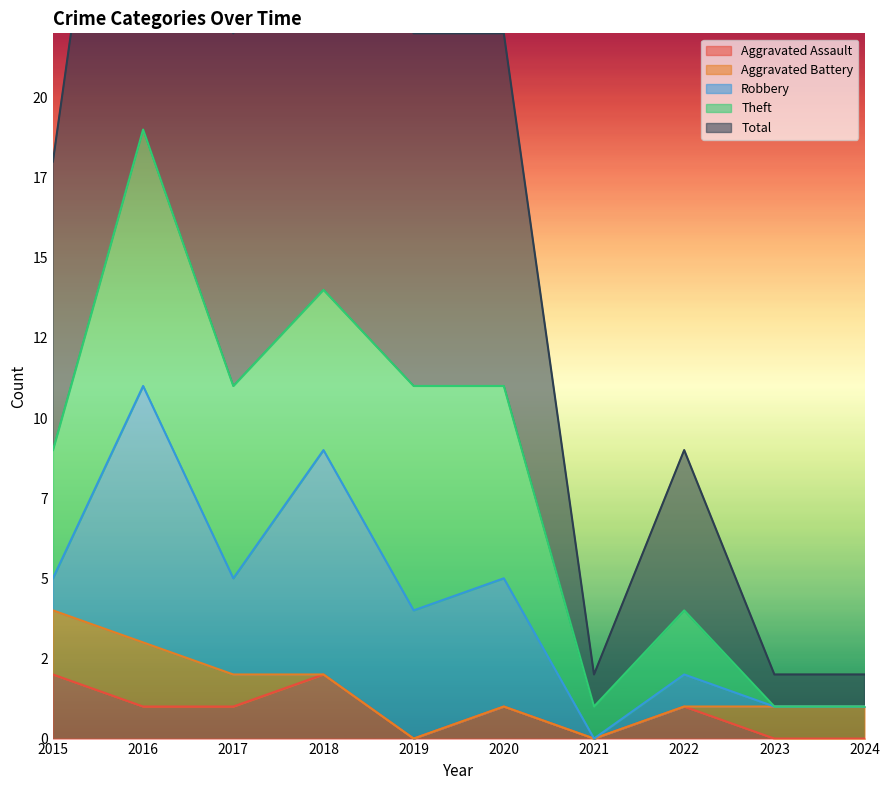

Which category has the highest value in the Robbery series?

2016